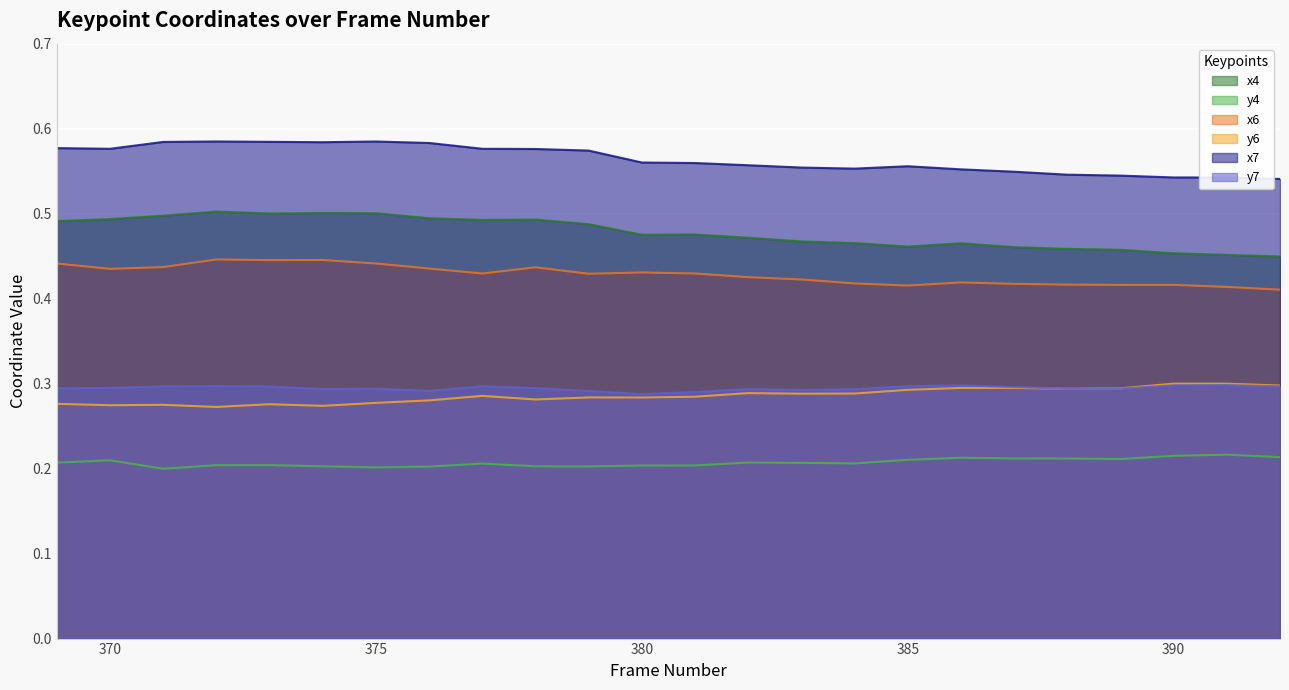

List the labels in order of x6 value, largest first.

372, 374, 373, 375, 369, 371, 378, 376, 370, 380, 381, 377, 379, 382, 383, 386, 384, 387, 388, 390, 389, 385, 391, 392